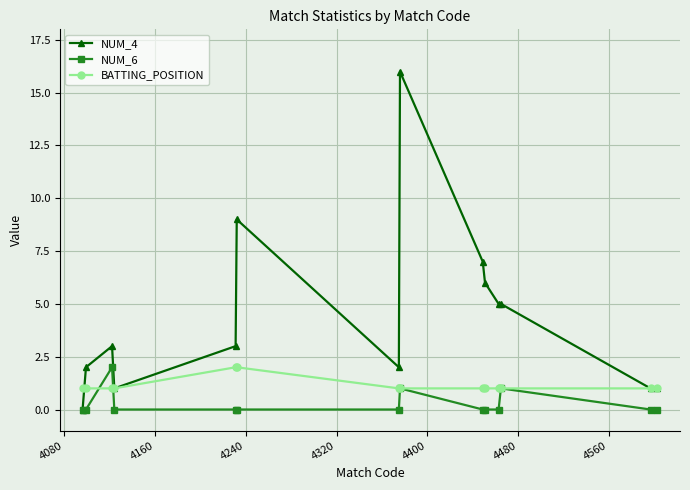

Which series has the largest total across all categories?

NUM_4